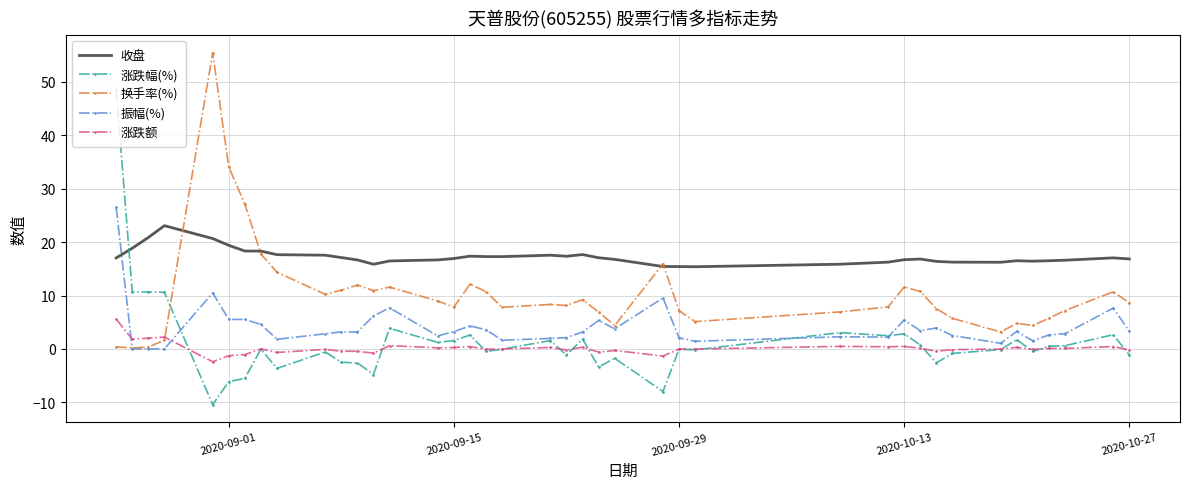

Rank the series by their maximum value, from highest to lowest.

换手率(%), 涨跌幅(%), 振幅(%), 收盘, 涨跌额